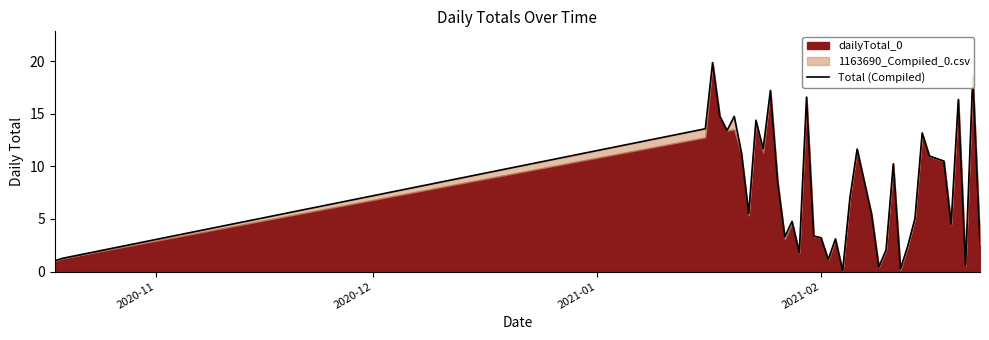

Which label corresponds to the largest value in the chart?

2021-02